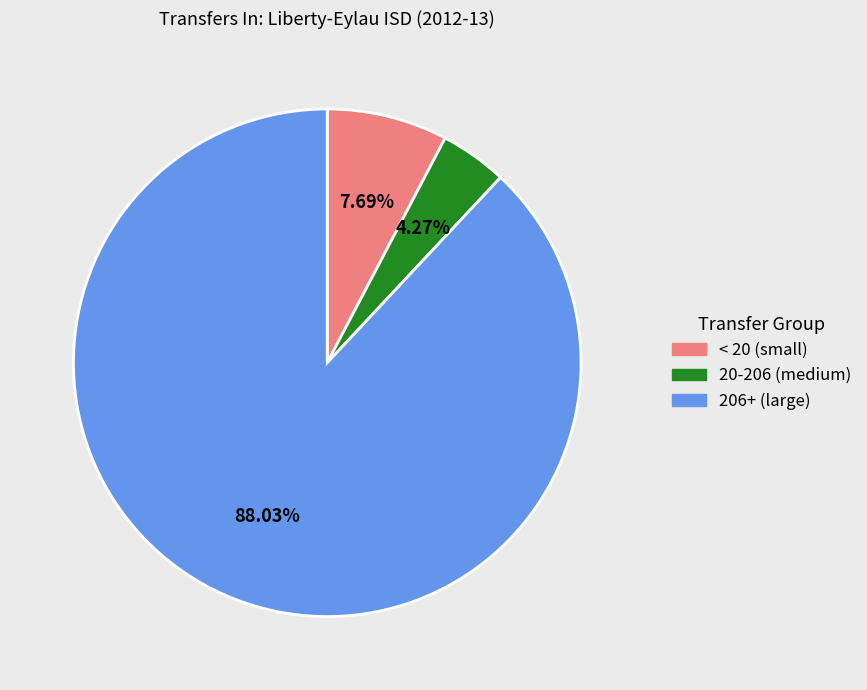

Count the number of slices in the pie.

3